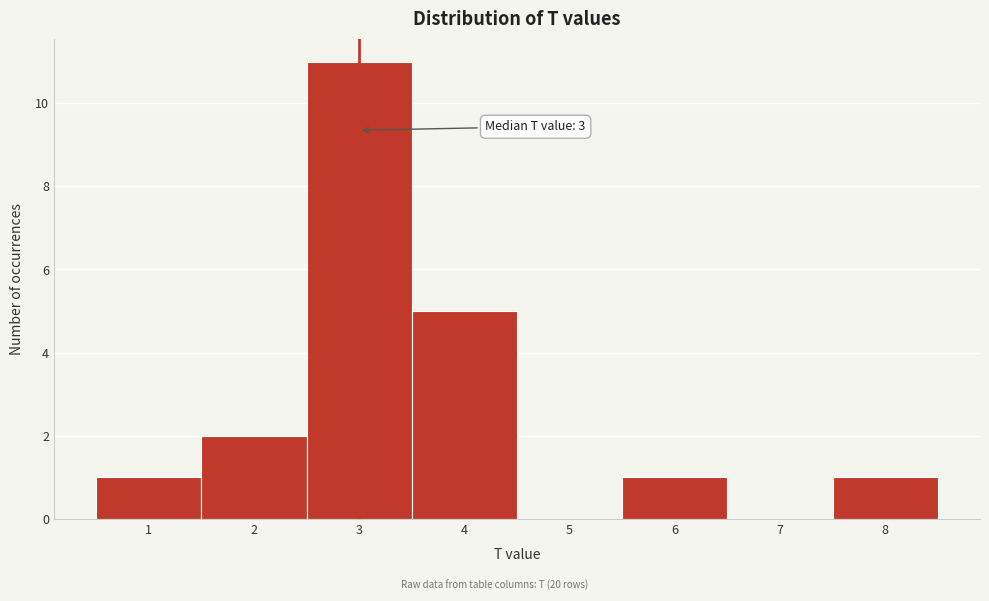

Which range on the x-axis has the tallest bar?

2.5 to 3.5